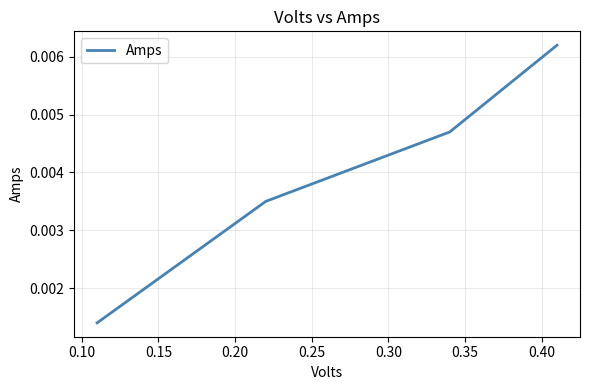

Count the values in the range 0 to 1.

4